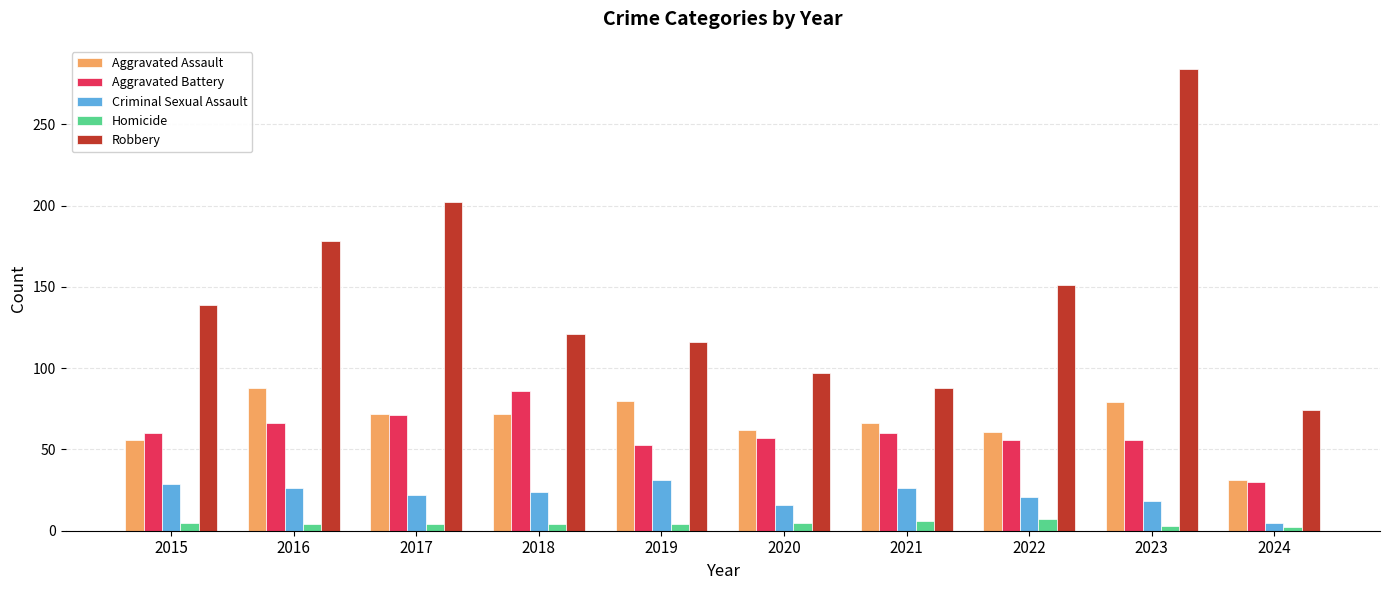

Which series has the largest range (max minus min)?

Robbery